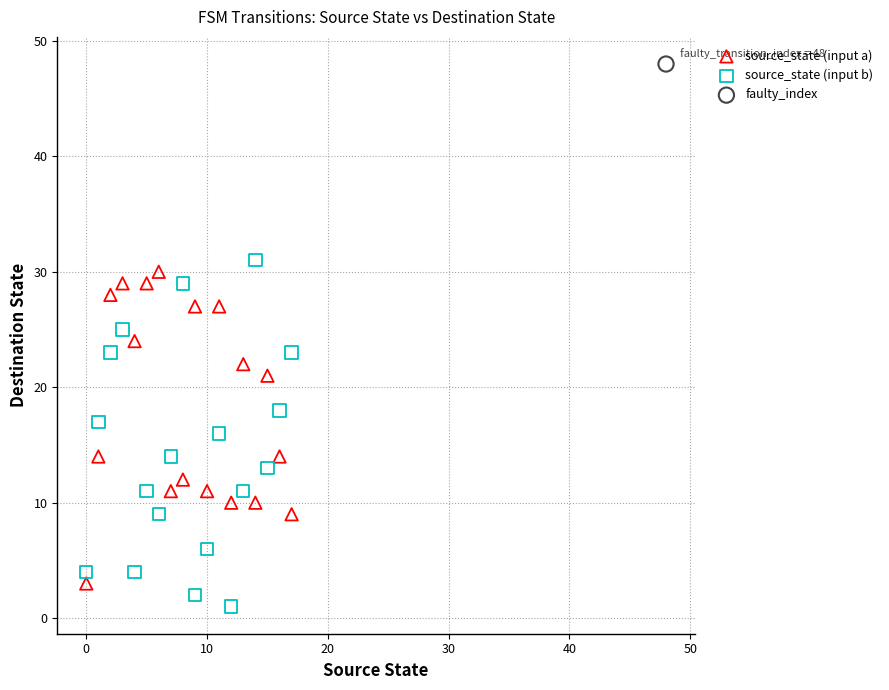

Which series reaches the maximum Y coordinate?

faulty_index